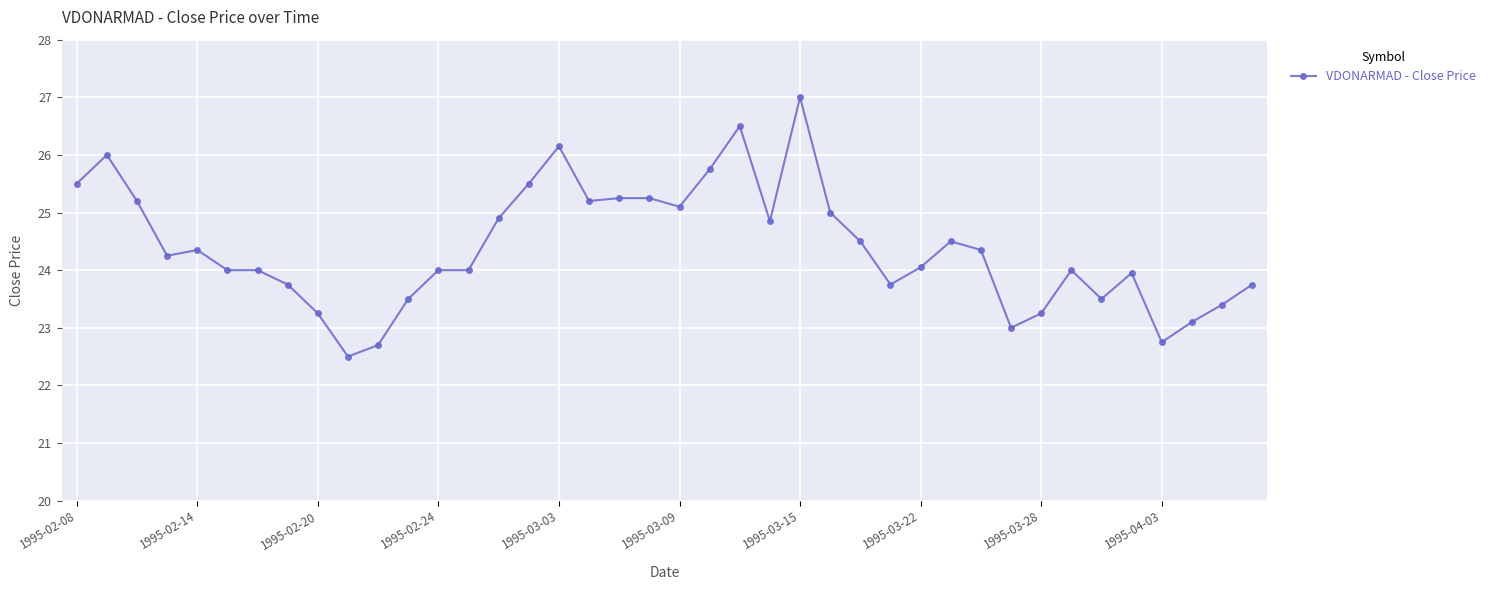

What is the value of the 31st point from the left?

24.4